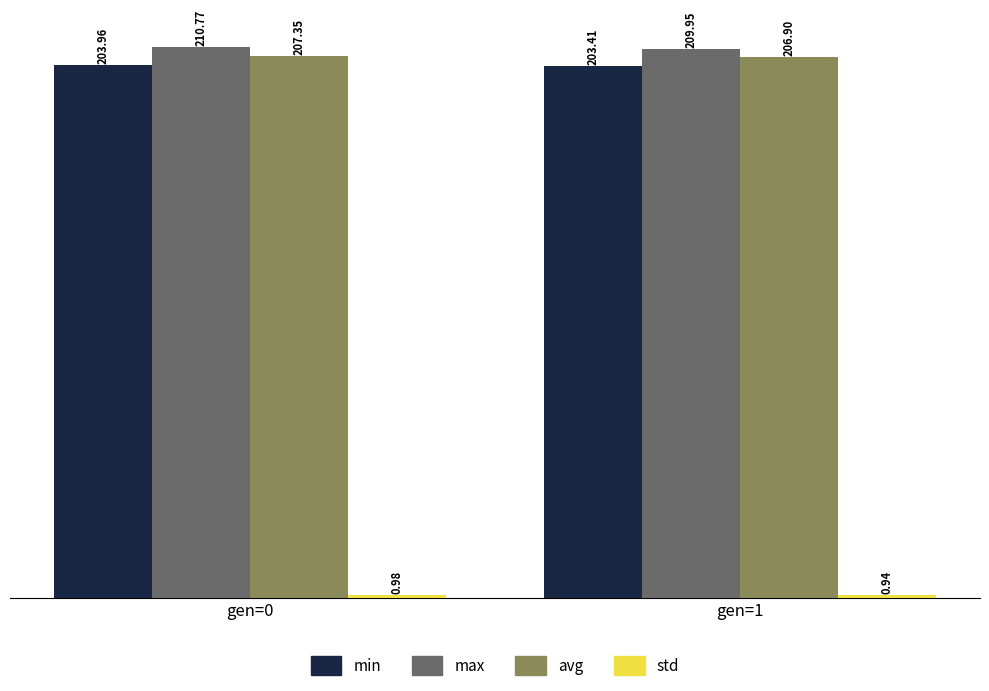

Is the value of max at gen=0 greater than the value of avg at gen=1?

Yes